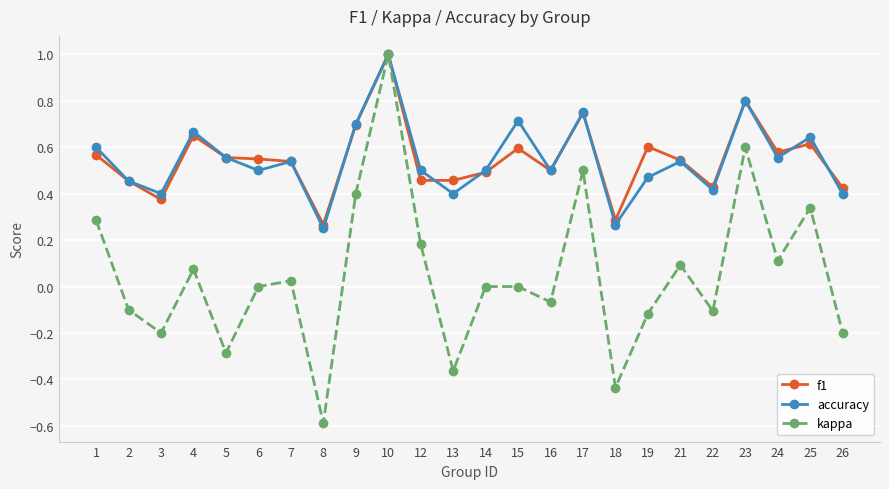

Which series changed the most between 3 and 19?

f1